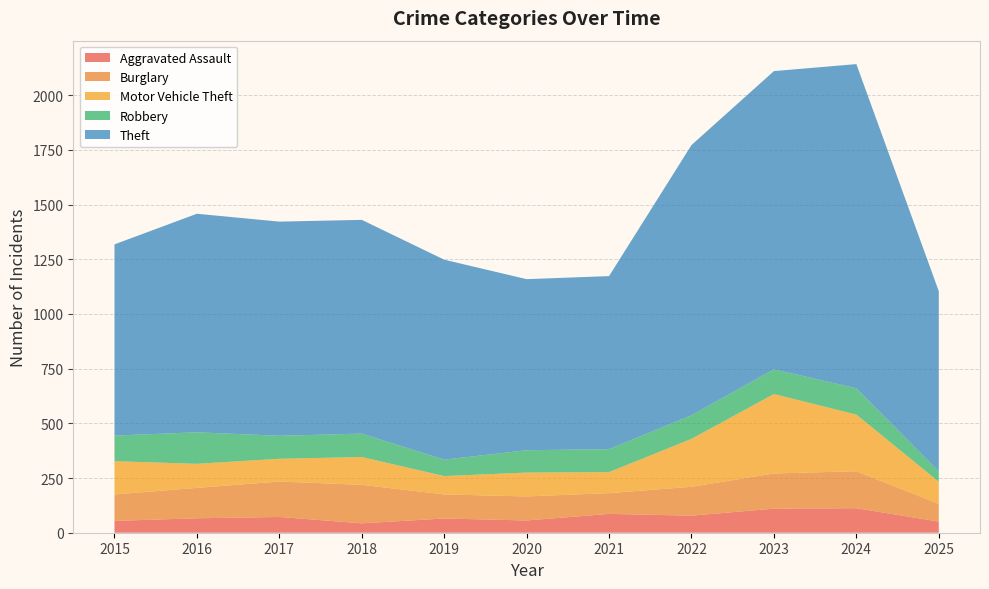

Reading right to left, what are all the values shown in this chart?

Aggravated Assault: 51	112	110	78	86	56	65	43	72	66	54
Burglary: 81	169	161	132	95	110	110	176	162	139	121
Motor Vehicle Theft: 101	259	363	219	96	109	84	127	104	110	152
Robbery: 48	120	113	108	105	102	75	107	105	144	117
Theft: 823	1482	1363	1235	791	782	914	977	979	999	874